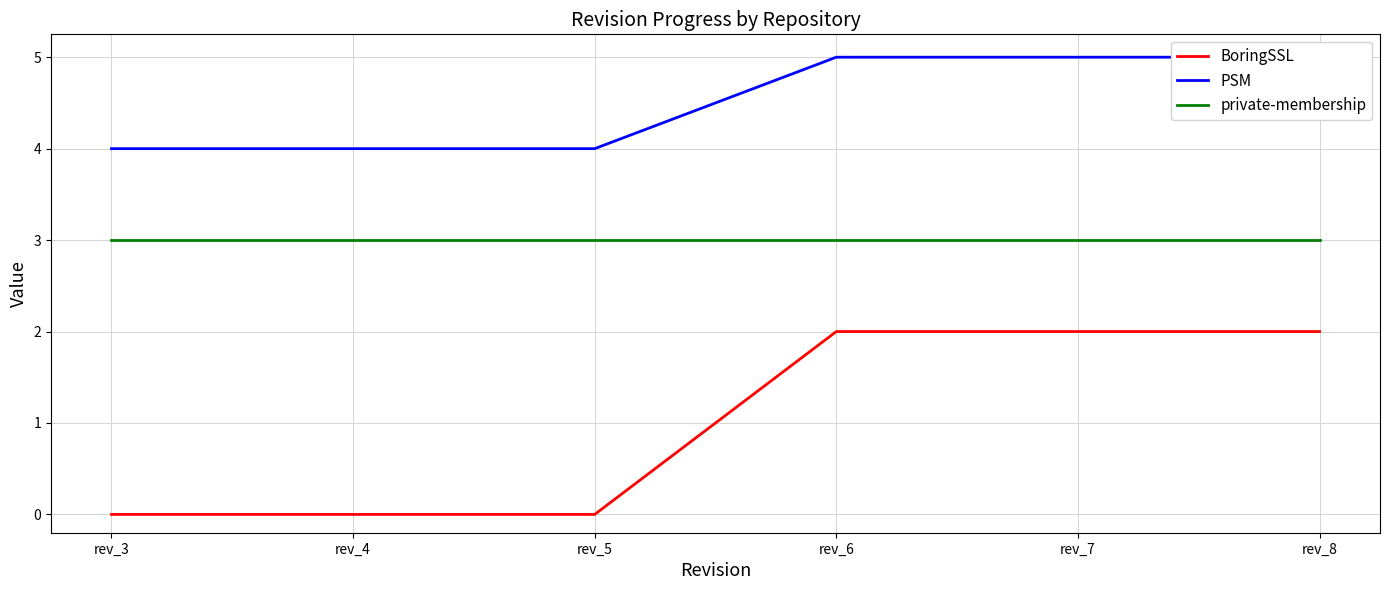

True or false: BoringSSL has a value of 2 at rev_8.

True